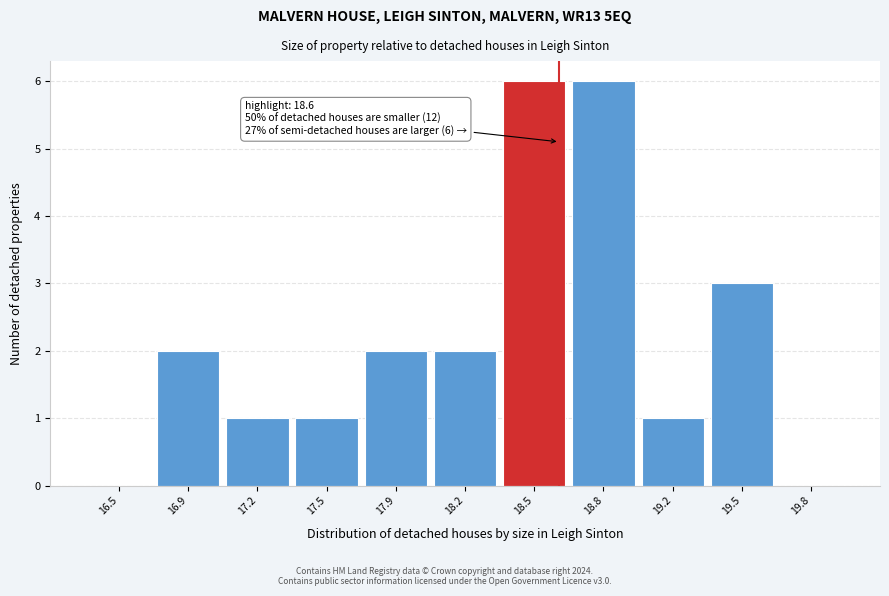

Reading left to right, transcribe all the data shown in this chart.

16.5=0	16.9=2	17.2=1	17.5=1	17.9=2	18.2=2	18.5=6	18.8=6	19.2=1	19.5=3	19.8=0